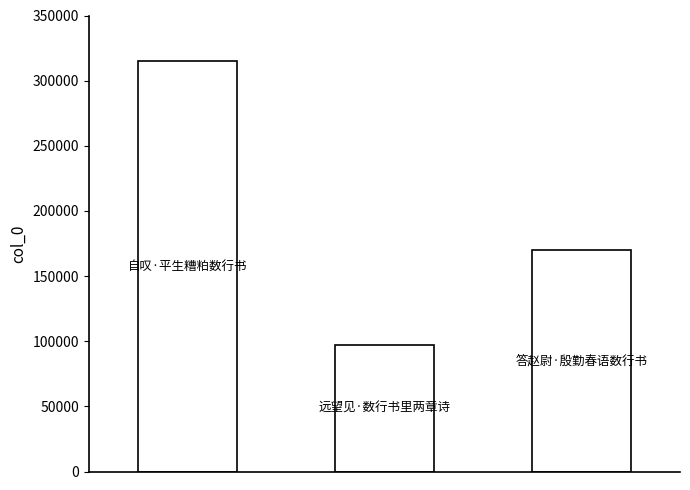

What is the value of the 2nd bar from the left?

97010